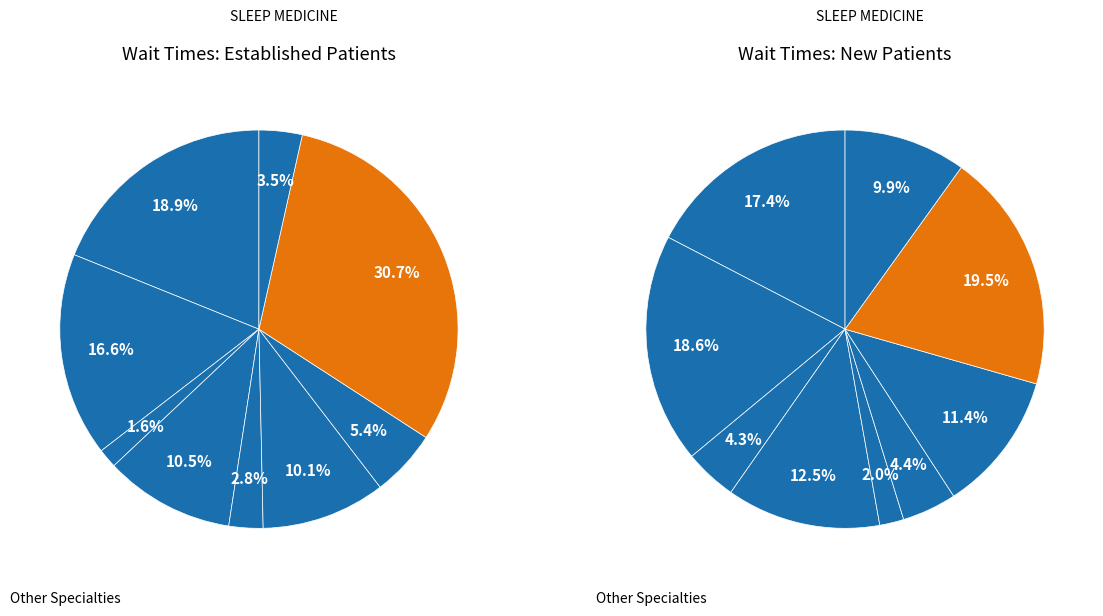

What is the largest slice in the pie chart?

SLEEP MEDICINE